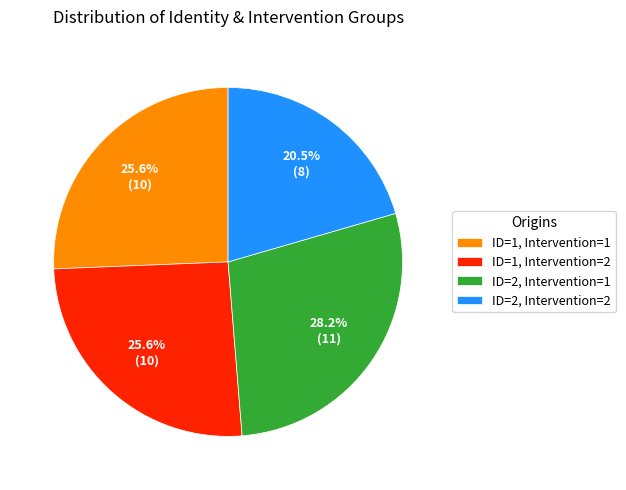

Which category has the smallest portion of the pie?

ID=2, Intervention=2